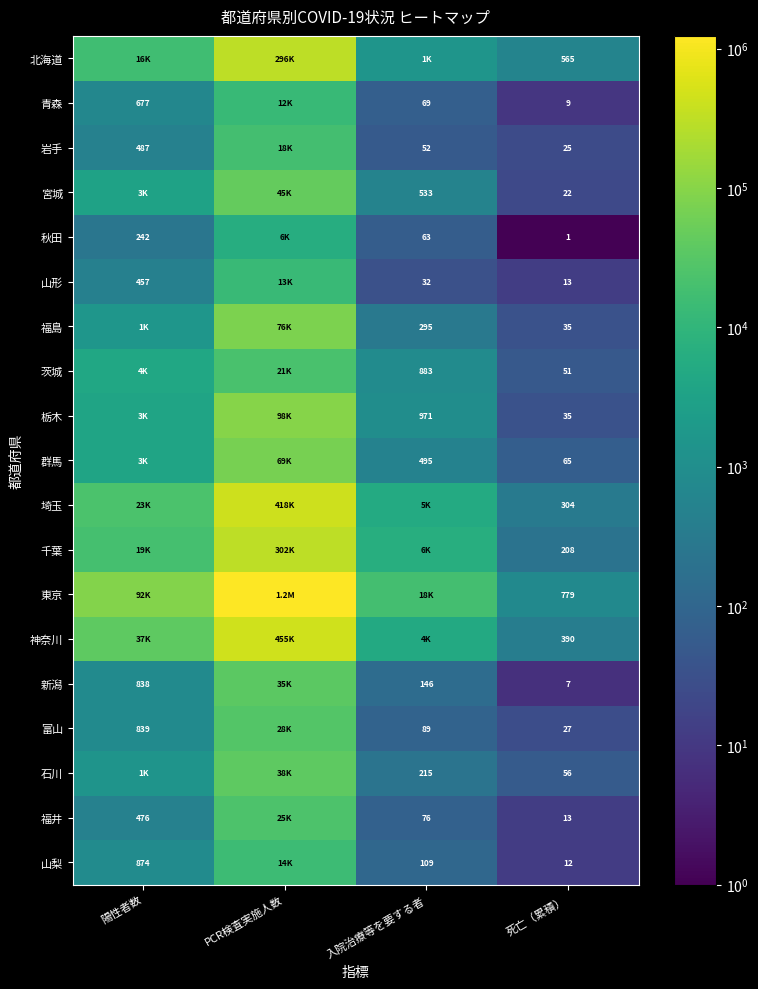

What is the sum of the 山梨 values at 死亡（累積） and 陽性者数?

886